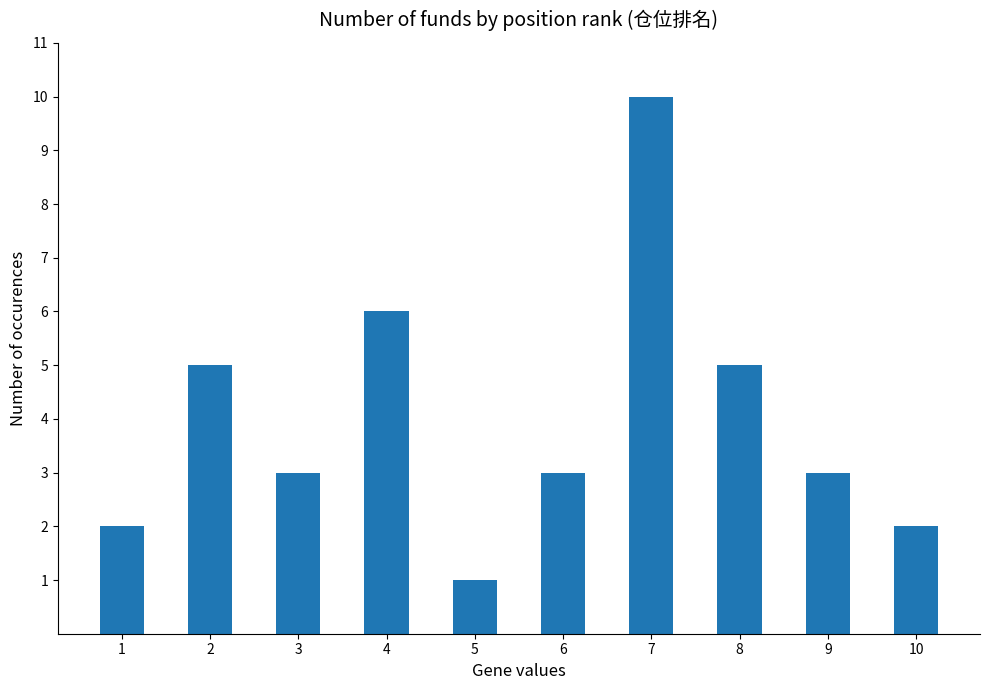

What is the change in value from 7 to 9?

-7